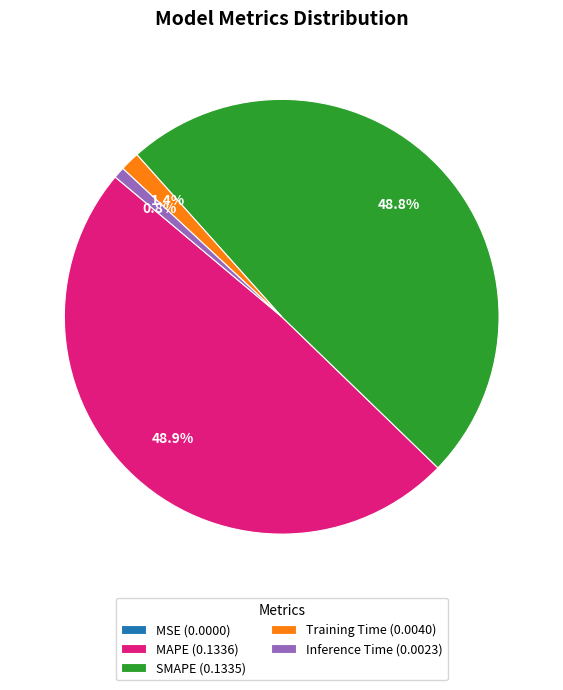

How much of the chart is everything except MAPE (0.1336)?

51.1%